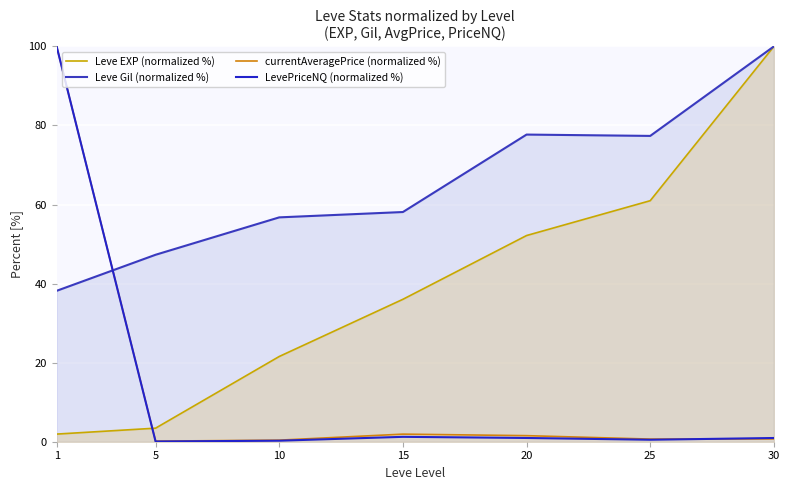

Between which two adjacent categories do Leve EXP (normalized %) and currentAveragePrice (normalized %) first intersect?

1 and 5